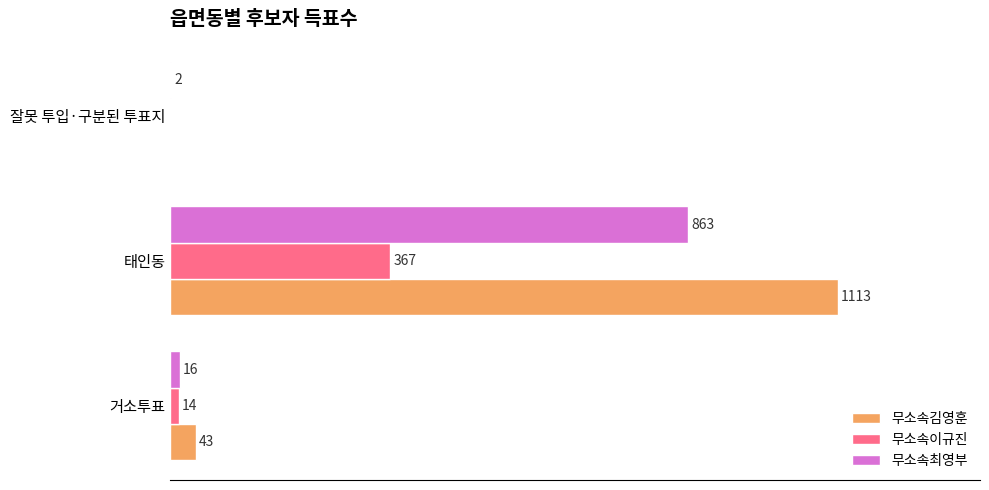

Where is 무소속김영훈 nearest to the value 556?

거소투표